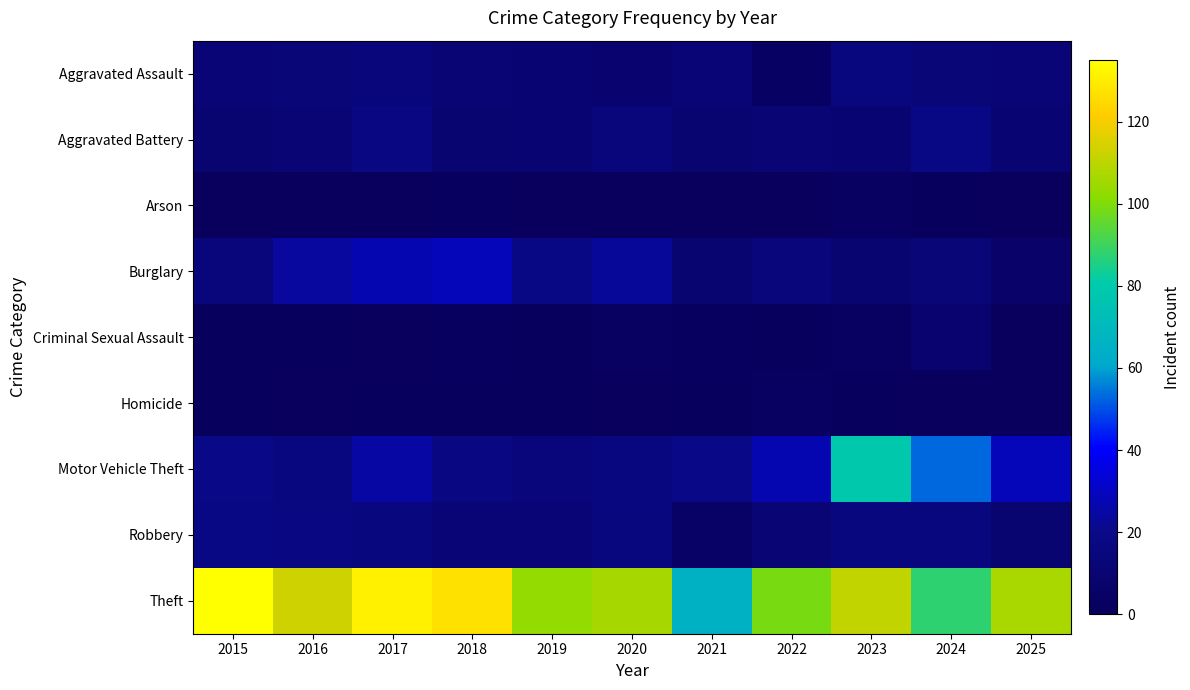

What is the maximum value shown in the chart?

135